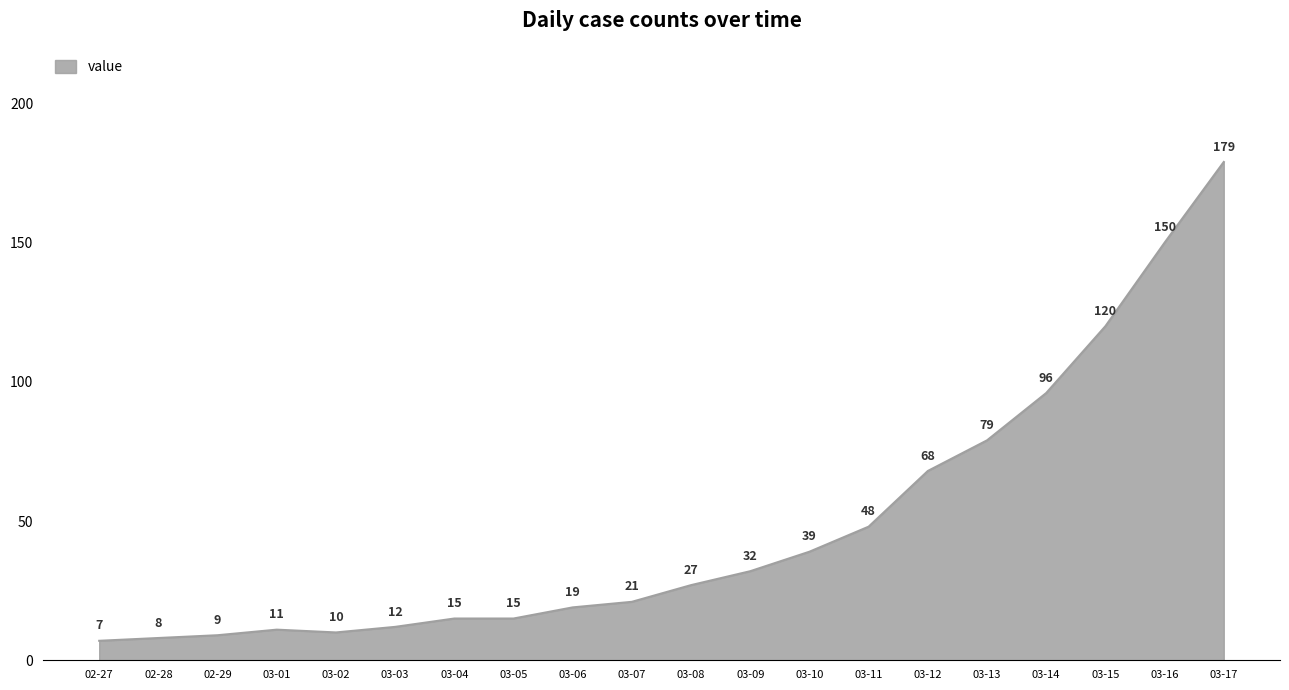

What is the difference between the maximum and minimum values?

172